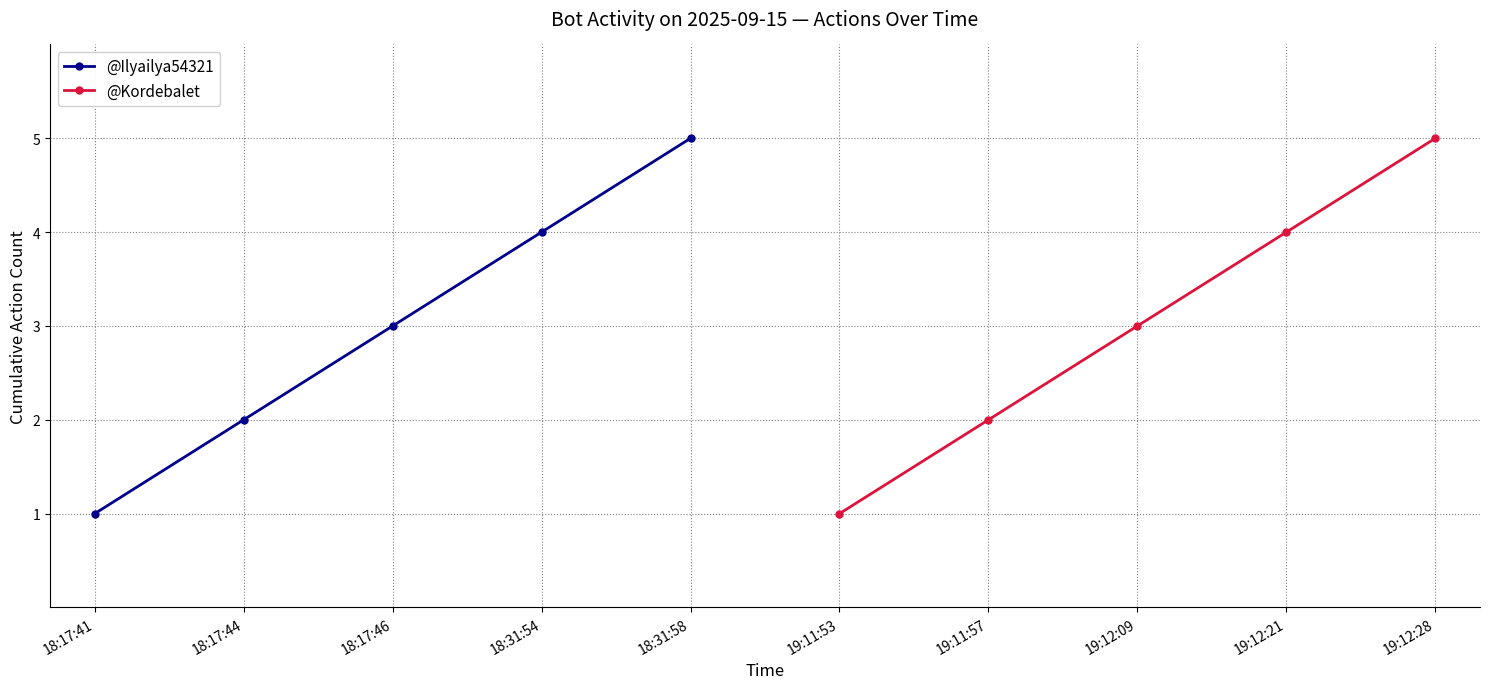

List the labels in order of @Kordebalet value, smallest first.

19:11:53, 19:11:57, 19:12:09, 19:12:21, 19:12:28